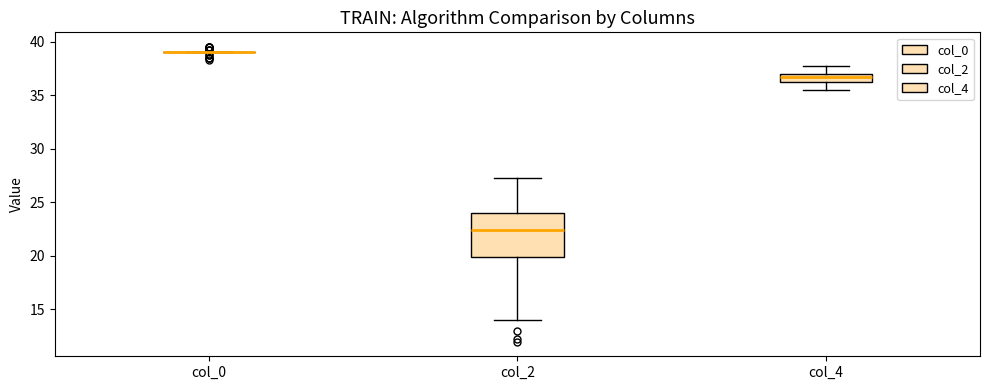

Which box is the tallest, from its lower edge to its upper edge?

col_2